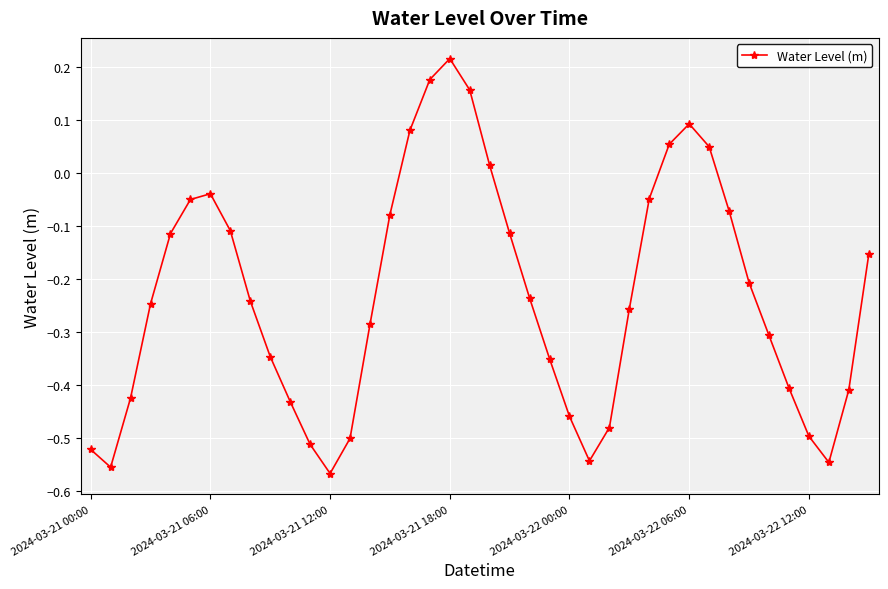

How many points are lower than both their immediate neighbors (excluding endpoints)?

4